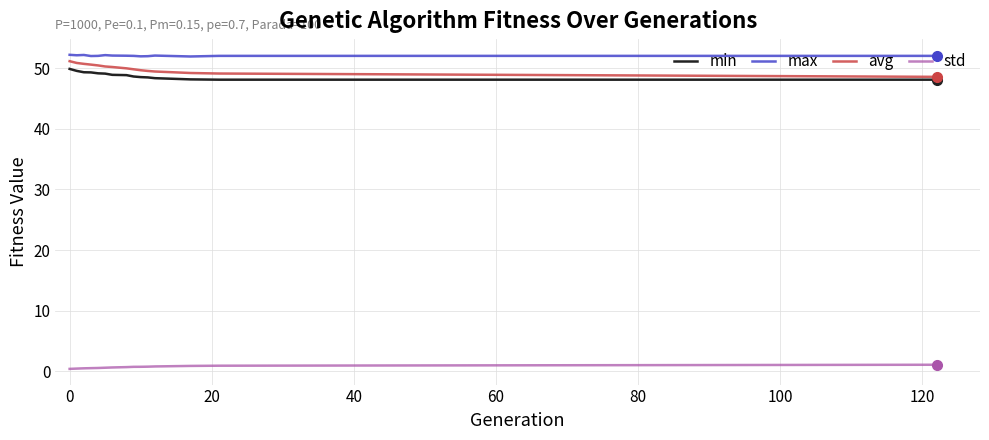

What is the greatest value displayed?

52.2